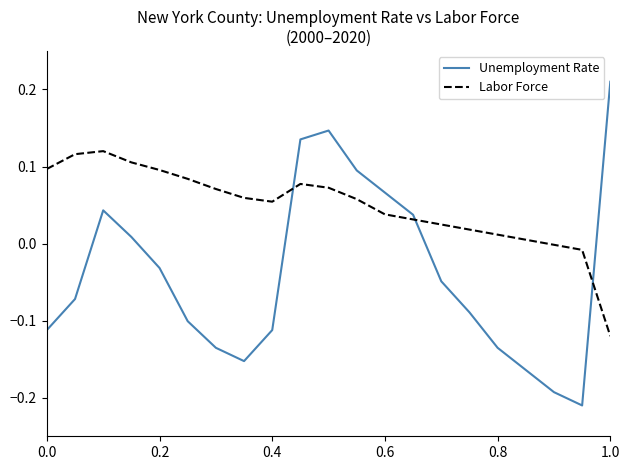

Which series has the largest total across all categories?

Labor Force